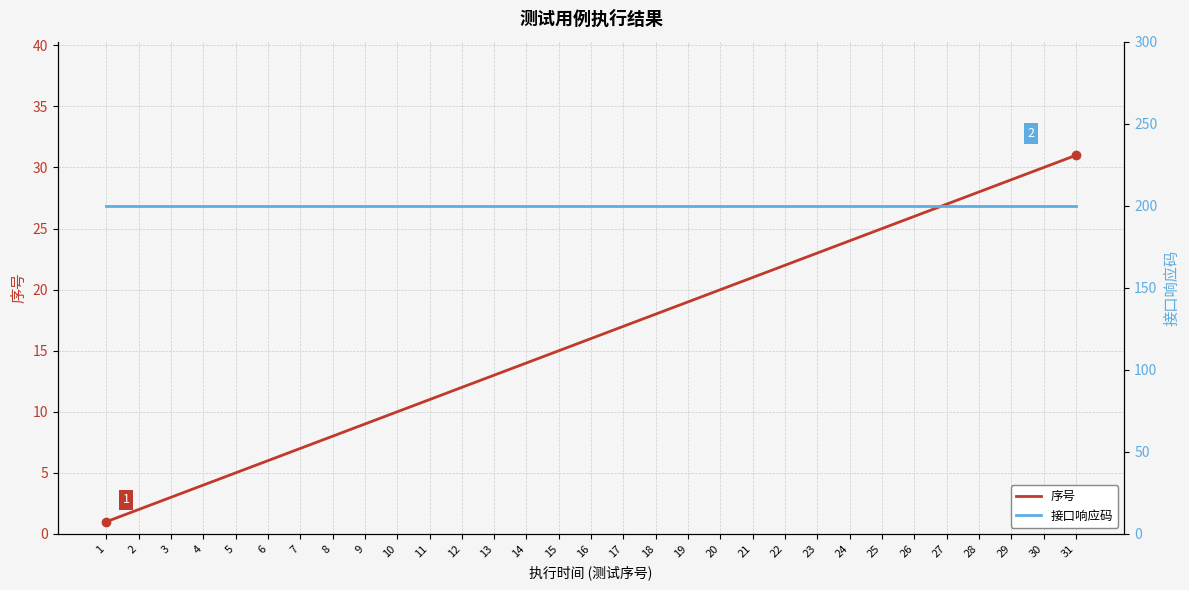

How many values in the 序号 series exceed 16?

15